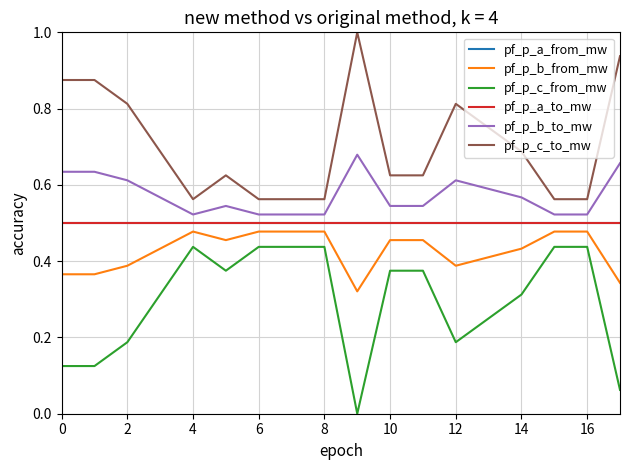

Which series has the largest total across all categories?

pf_p_c_to_mw